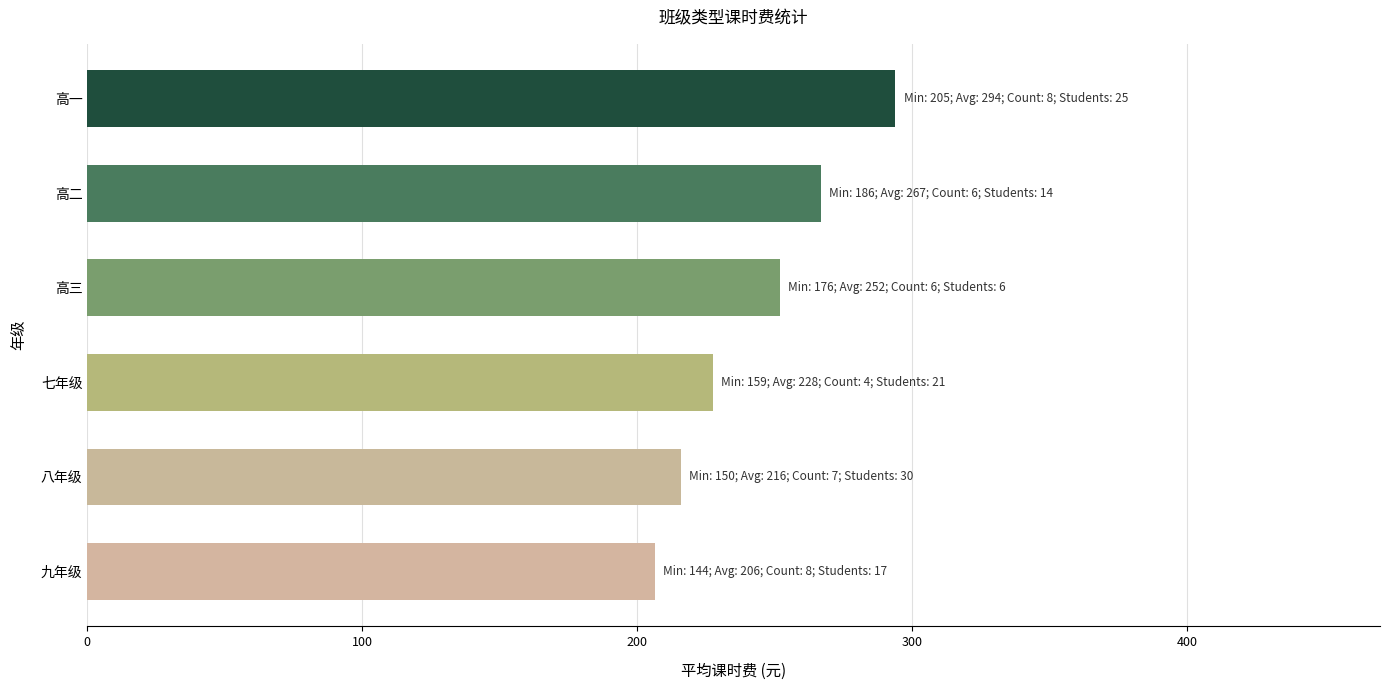

At which label is the value closest to 250?

高三